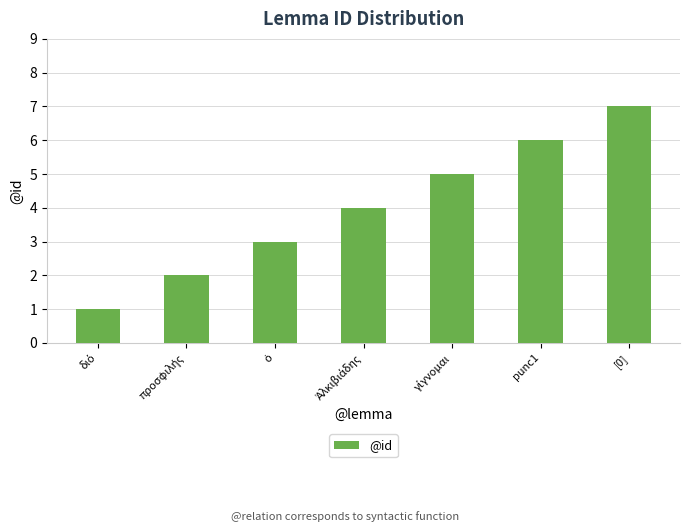

Does the chart contain stacked bars?

No